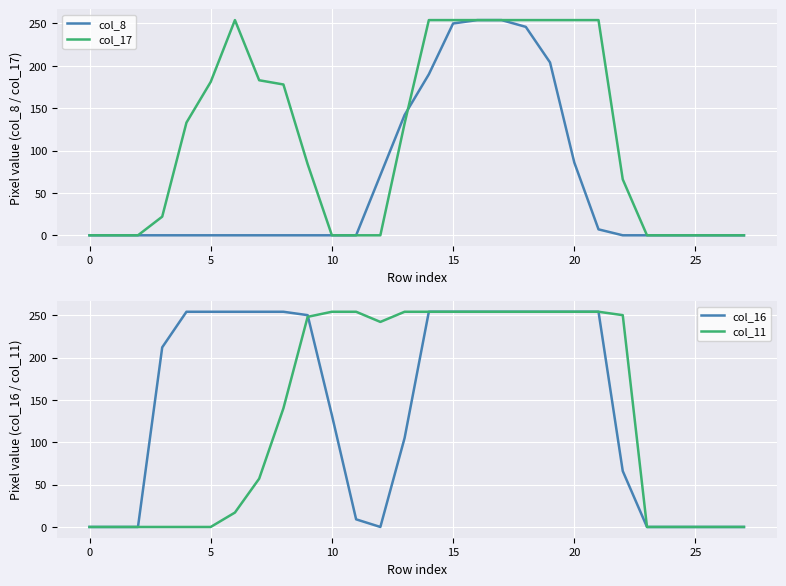

Reading left to right, extract all data points from this chart.

col_8: 0	0	0	0	0	0	0	0	0	0	0	0	71	142	190	250	254	254	246	204	86	7	0	0	0	0	0	0
col_17: 0	0	0	22	133	181	254	183	178	84	0	0	0	132	254	254	254	254	254	254	254	254	66	0	0	0	0	0
col_16: 0	0	0	212	254	254	254	254	254	250	132	9	0	105	254	254	254	254	254	254	254	254	66	0	0	0	0	0
col_11: 0	0	0	0	0	0	17	57	140	248	254	254	242	254	254	254	254	254	254	254	254	254	250	0	0	0	0	0